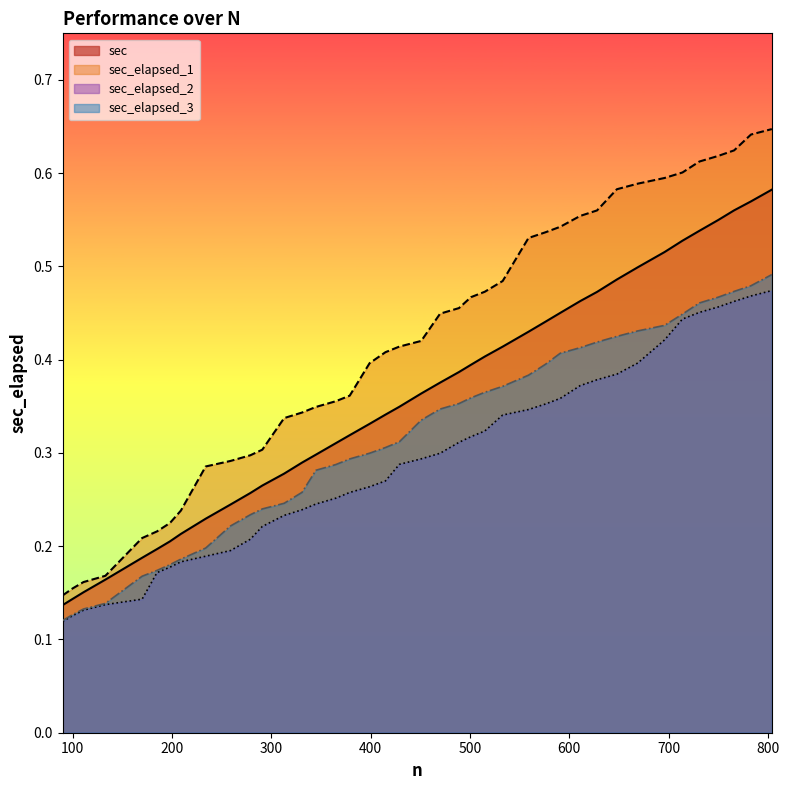

What is the value of the sec_elapsed_1 point at the 30th from the left?

0.6